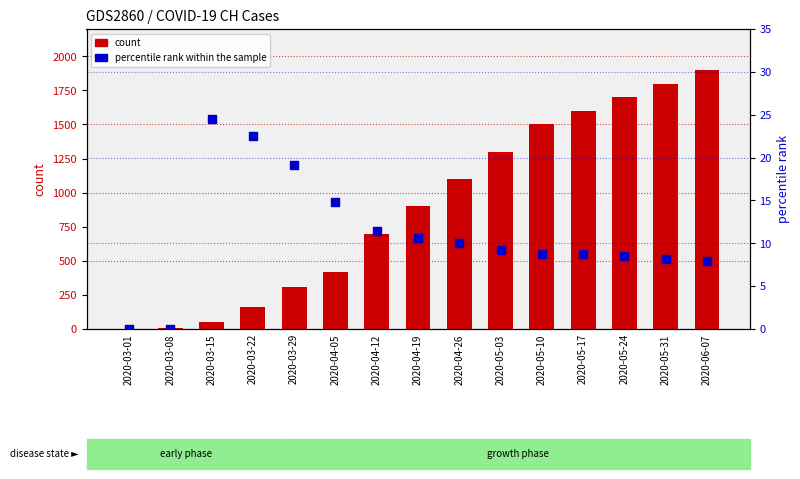

Which series contains the highest Y value?

count